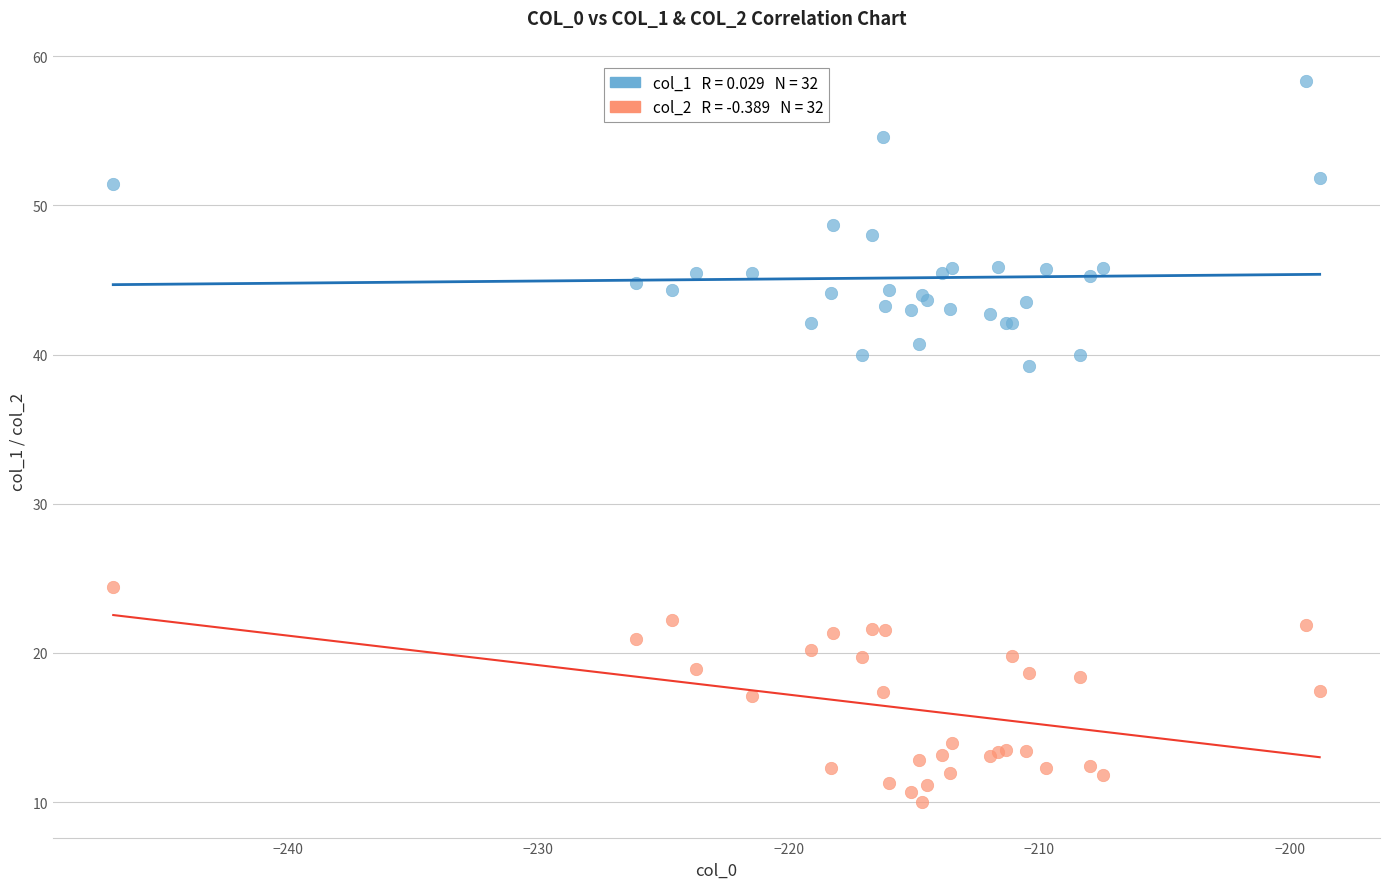

Across all series, what Y value is closest to 34?

39.2